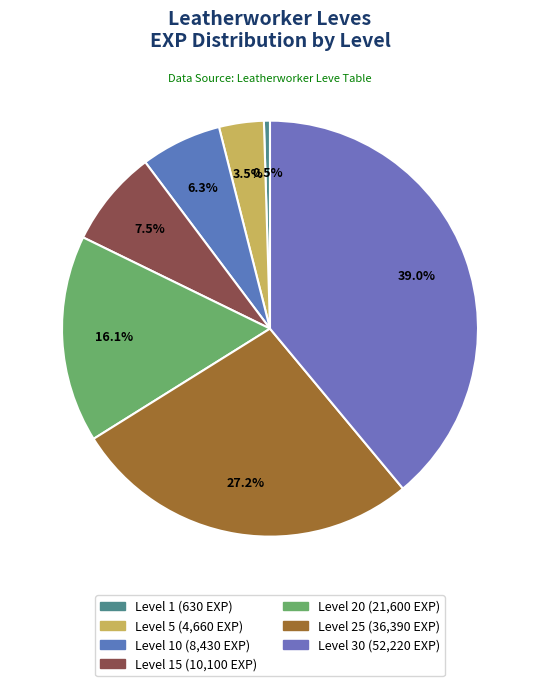

Count the number of slices in the pie.

7